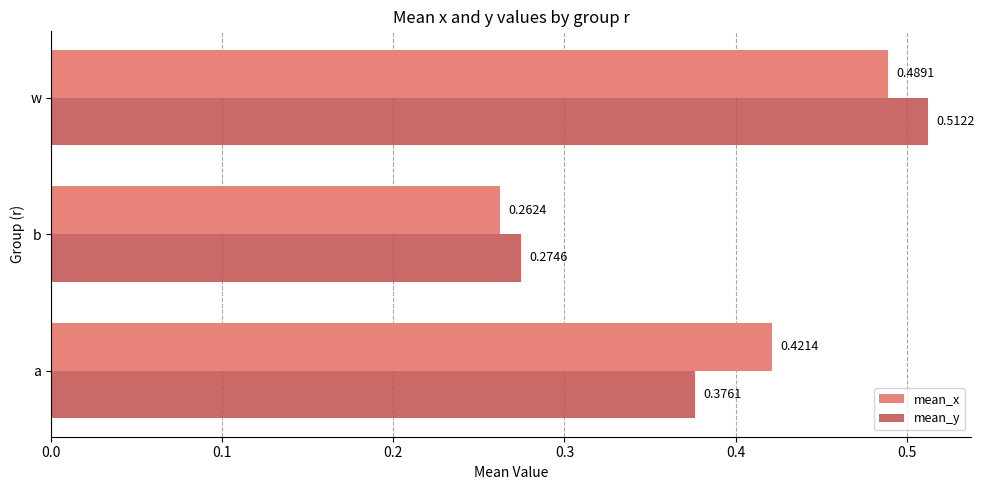

List the labels in order of mean_y value, smallest first.

b, a, w